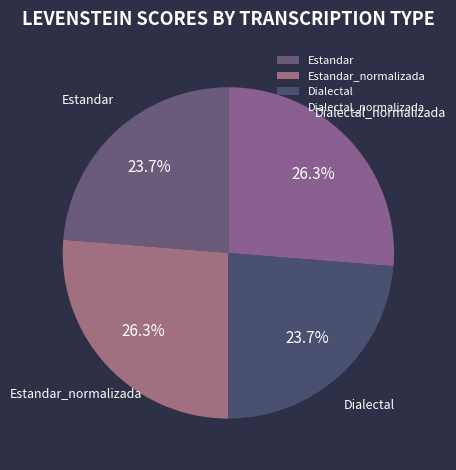

To the nearest percent, what is the combined percentage of Dialectal and Estandar_normalizada?

50%